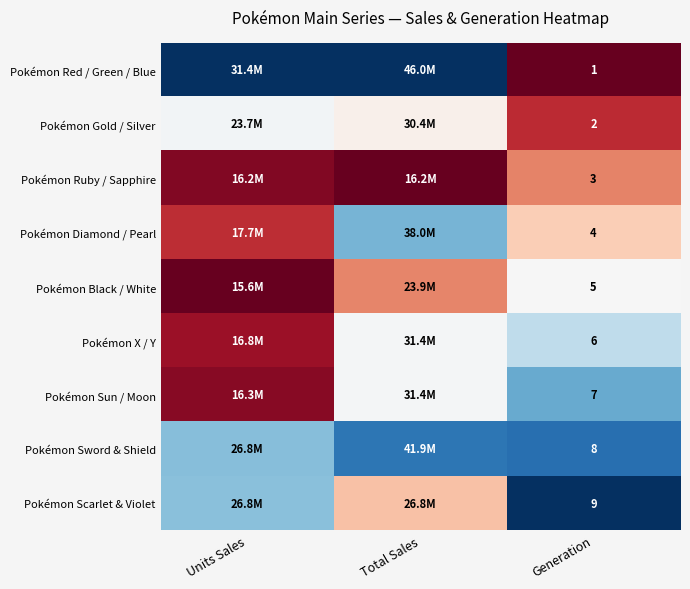

Is the value of Pokémon Sword & Shield at Generation greater than the value of Pokémon Diamond / Pearl at Generation?

Yes